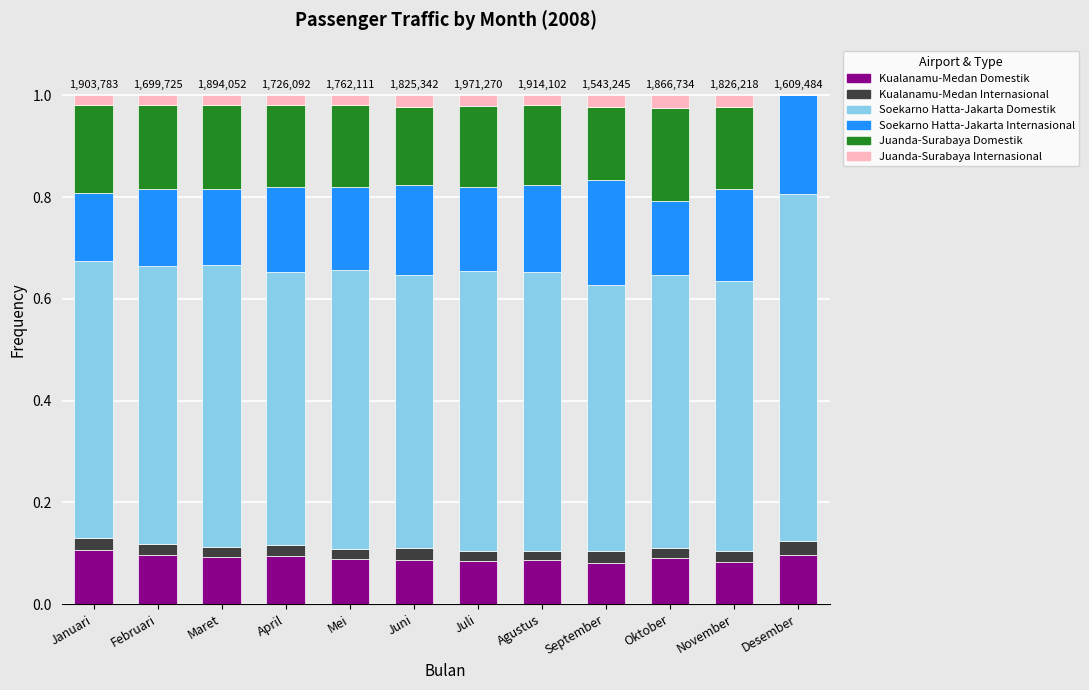

The Kualanamu-Medan Domestik series shows 0.1 at Juni. True or false?

True